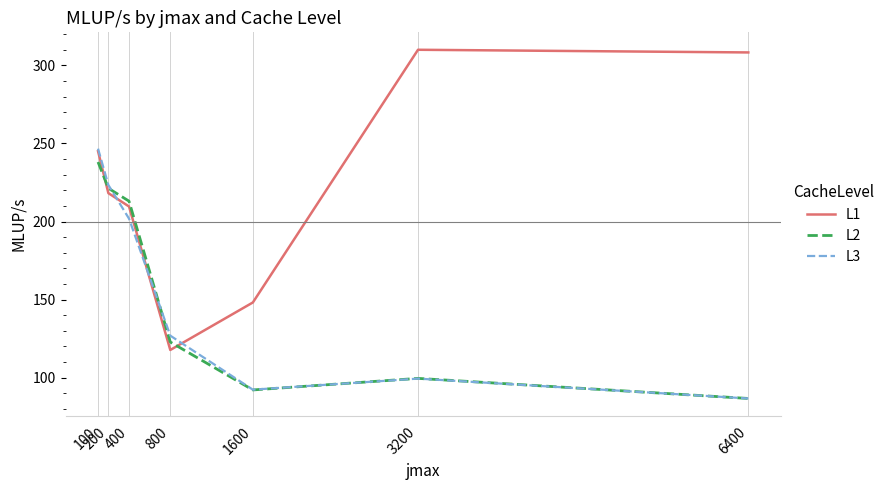

What are all the series names shown in the legend?

L1, L2, L3